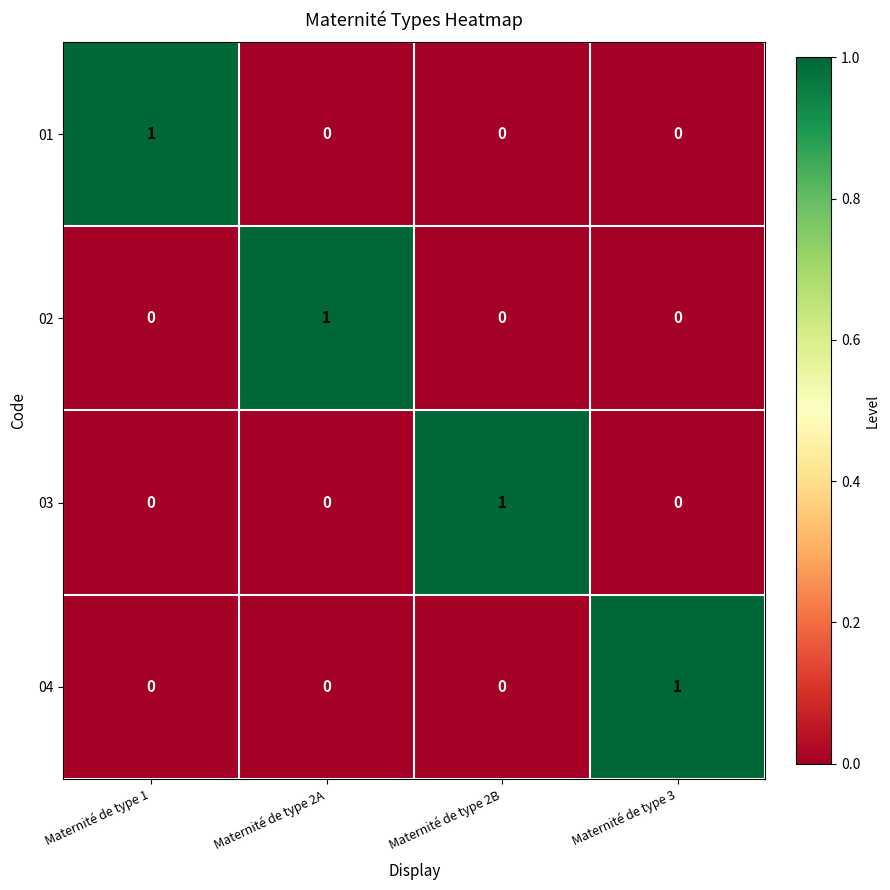

What is the total value across all series at Maternité de type 2A?

1